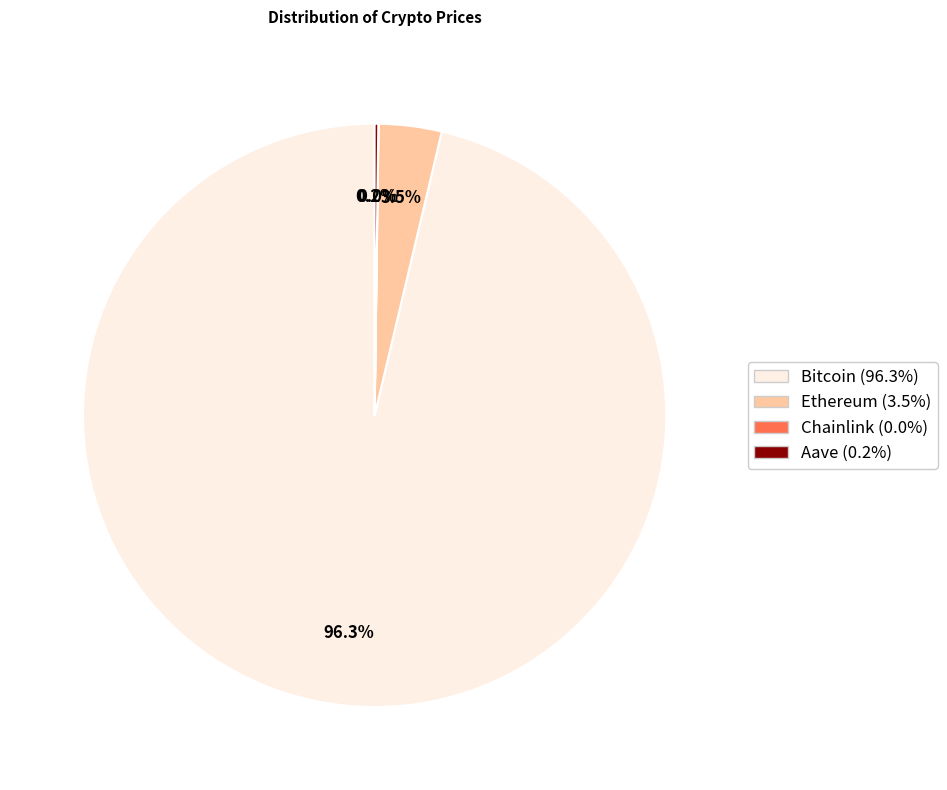

Is the sum of Bitcoin and Ethereum greater than half?

Yes